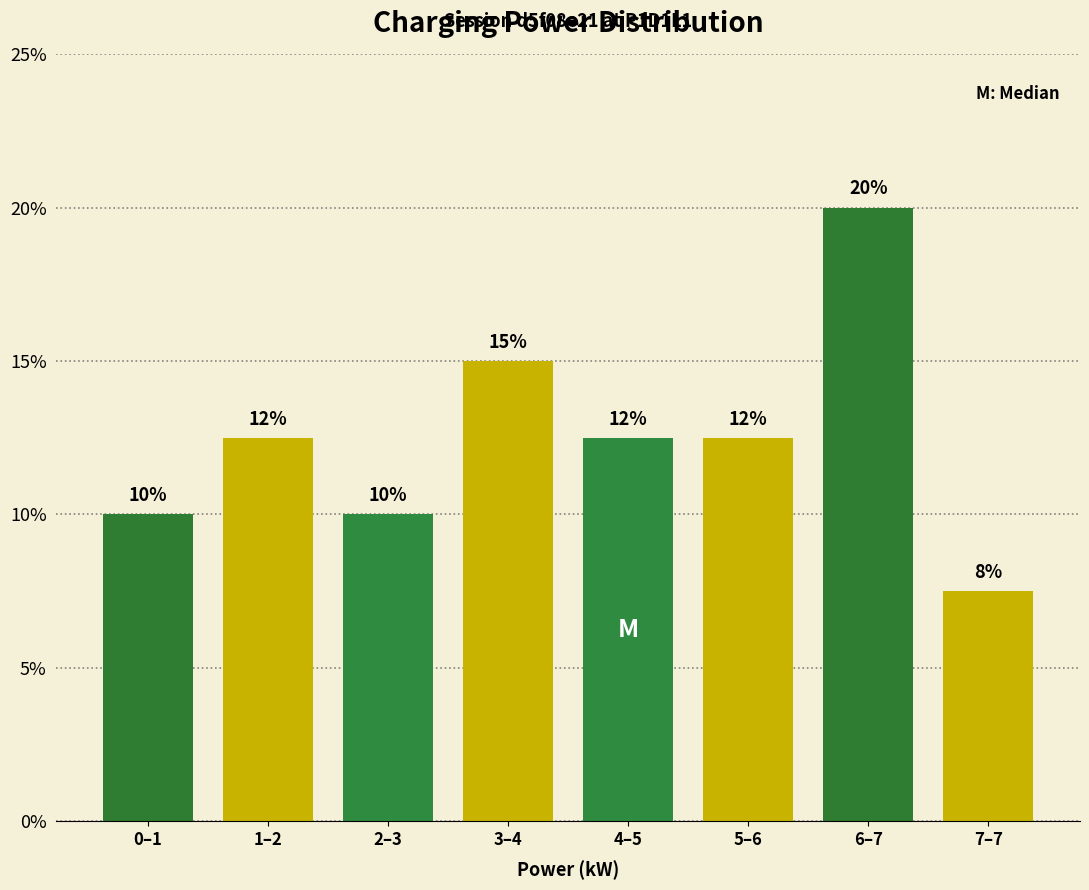

Count the values in the range 10 to 15.

6